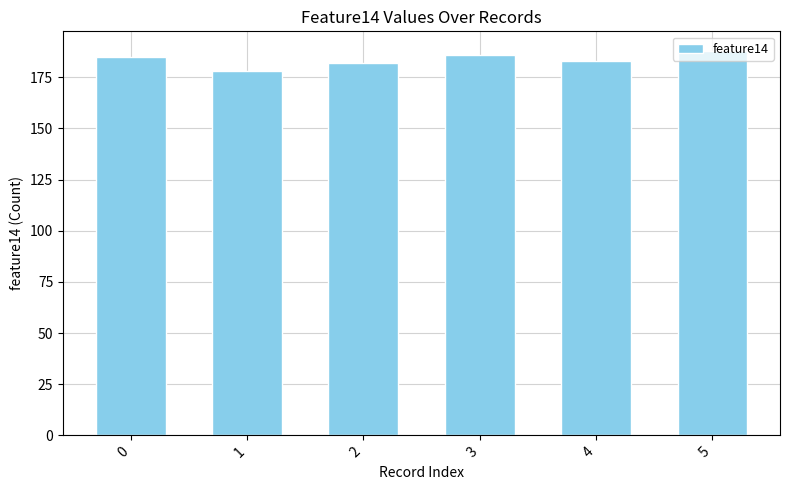

Are the bars grouped side by side (vs. stacked)?

No